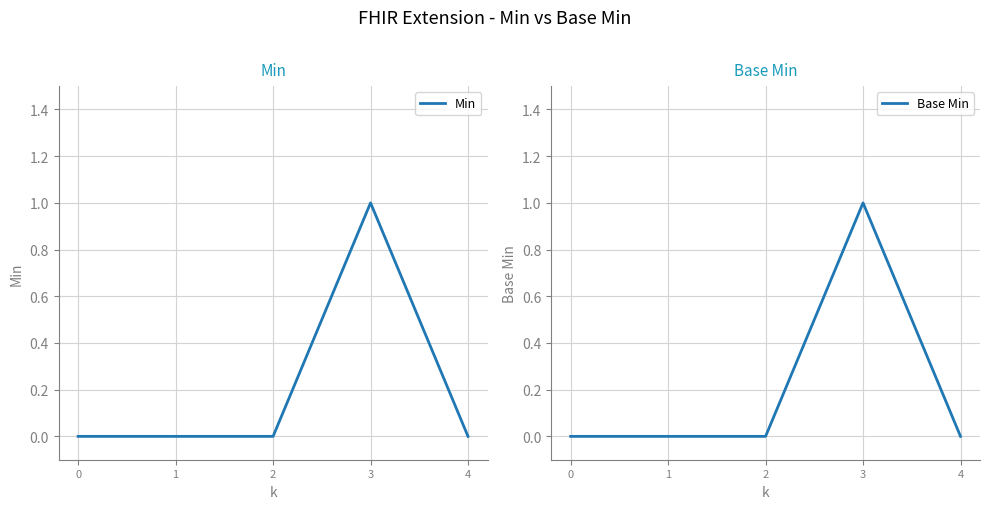

True or false: Base Min and Min cross at least once.

False